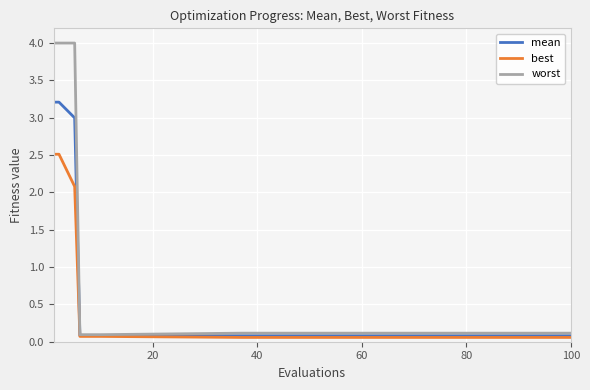

Rank the series by their average value, from highest to lowest.

worst, mean, best